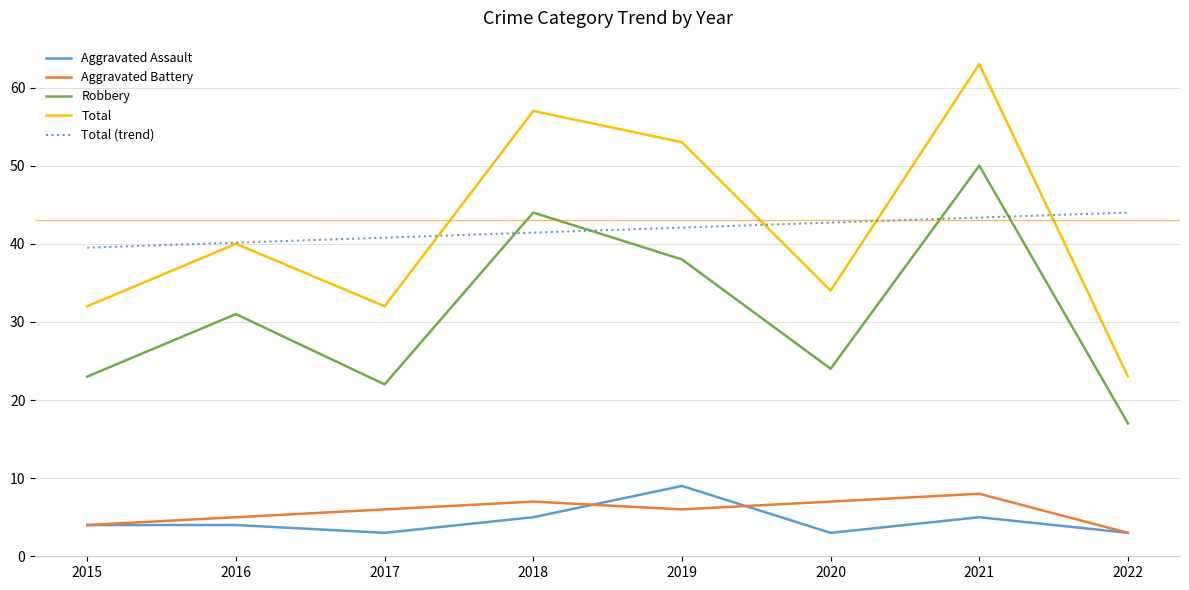

Is the value of Aggravated Assault at 2017 greater than the value of Total (trend) at 2018?

No